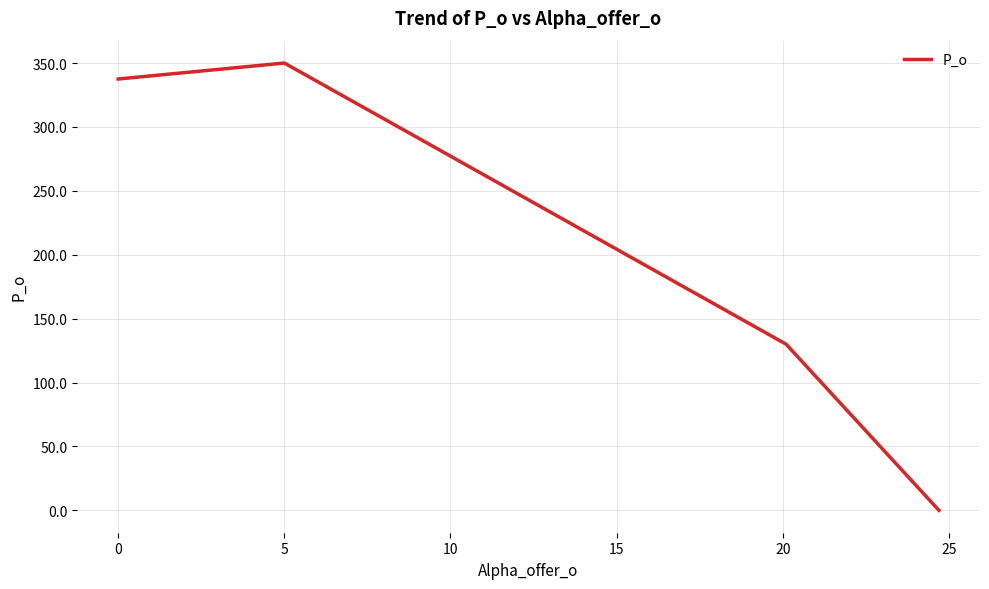

Count the number of values greater than 337.

2